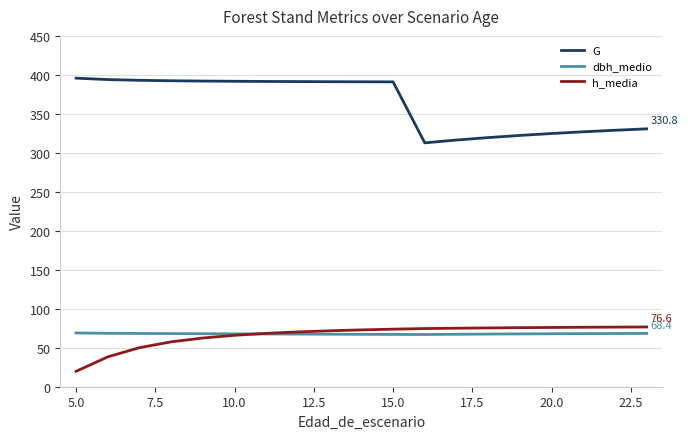

True or false: G and h_media cross at least once.

False